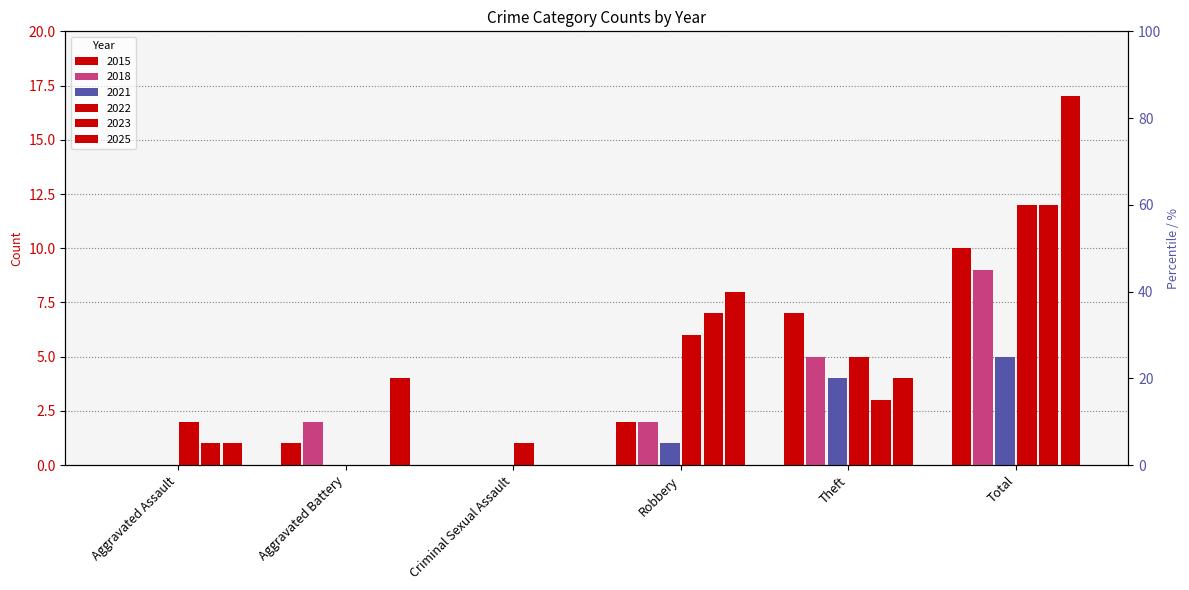

How many bars are there in each group?

6